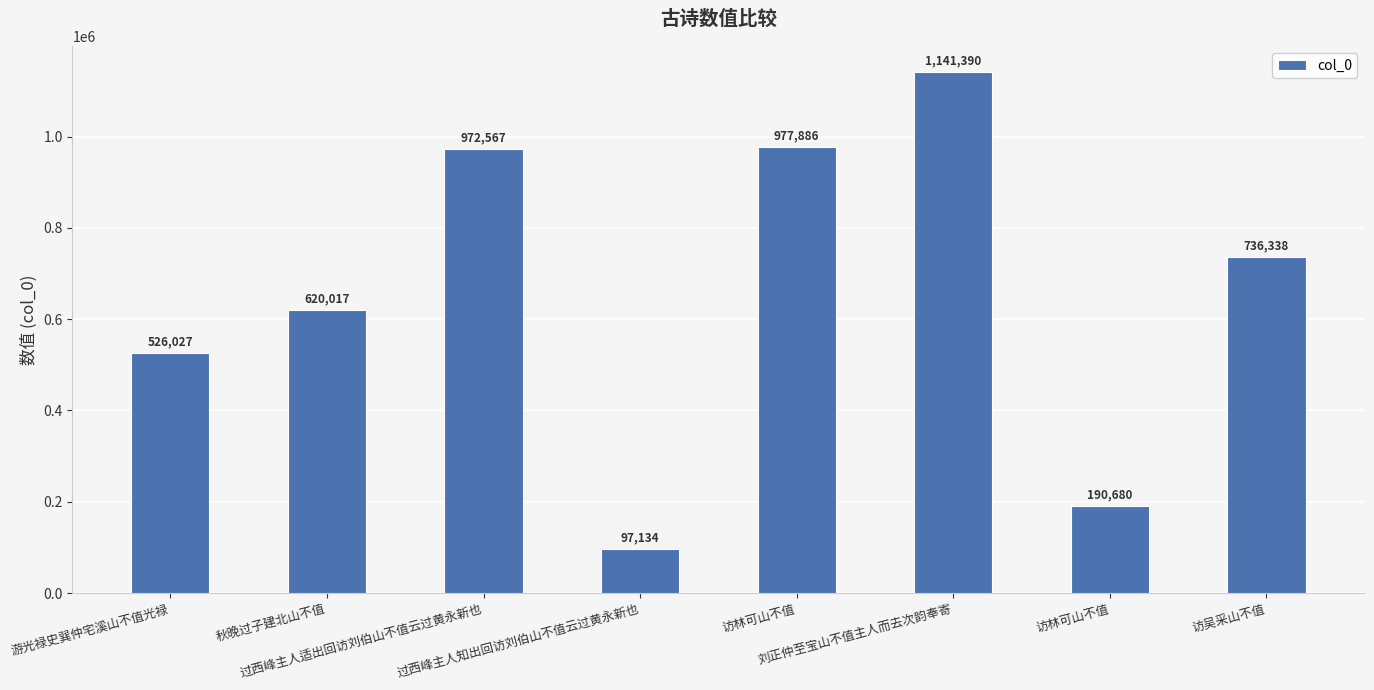

Count the number of categories in the chart.

8